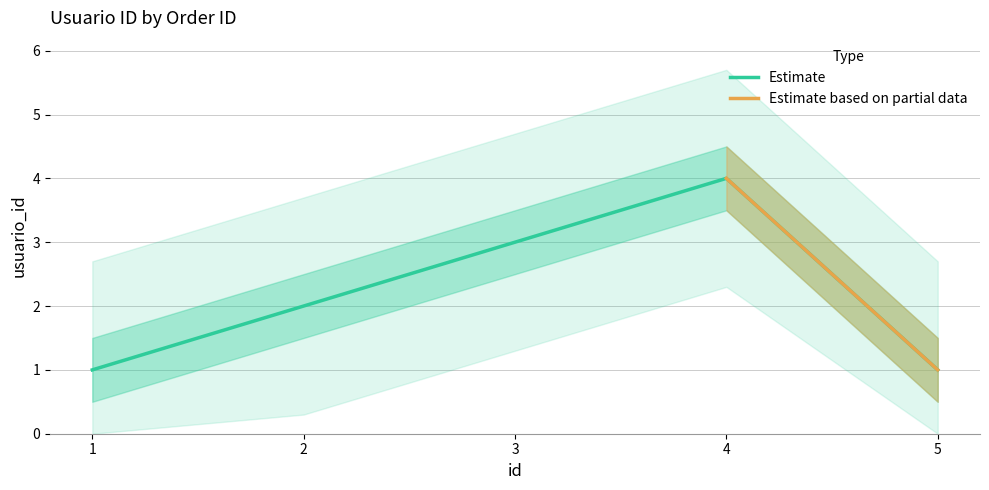

Between 3 and 4, which is larger?

4